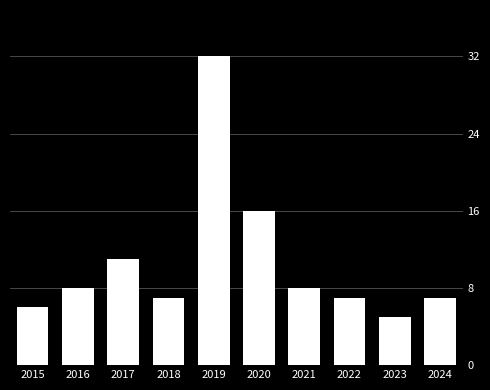

How many bars are there in total?

10